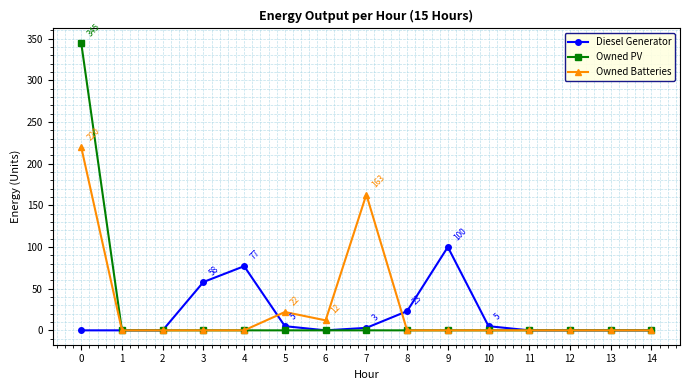

The Owned PV series shows 0 at 13. True or false?

True